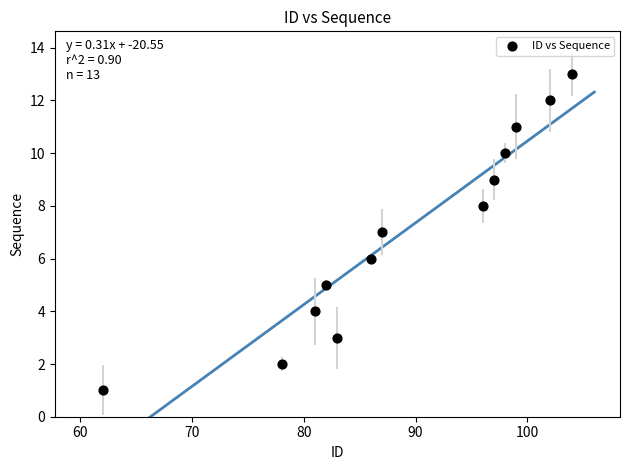

What is the range of Y values (max minus min)?

12